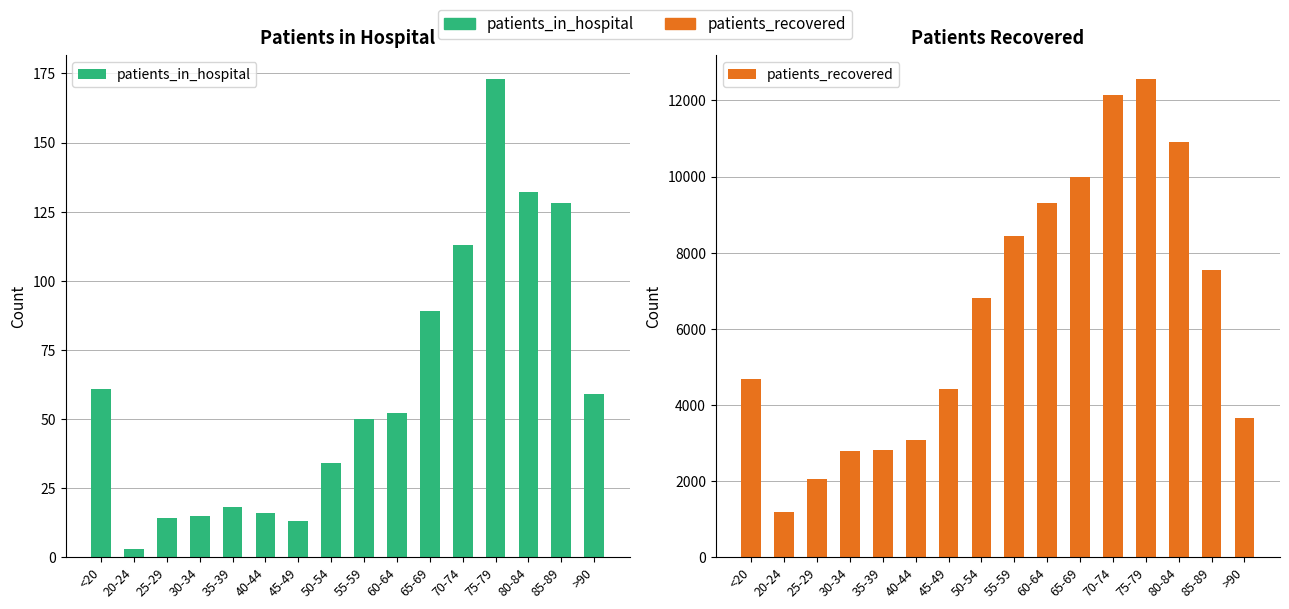

Which series changed the most between 40-44 and 85-89?

patients_recovered